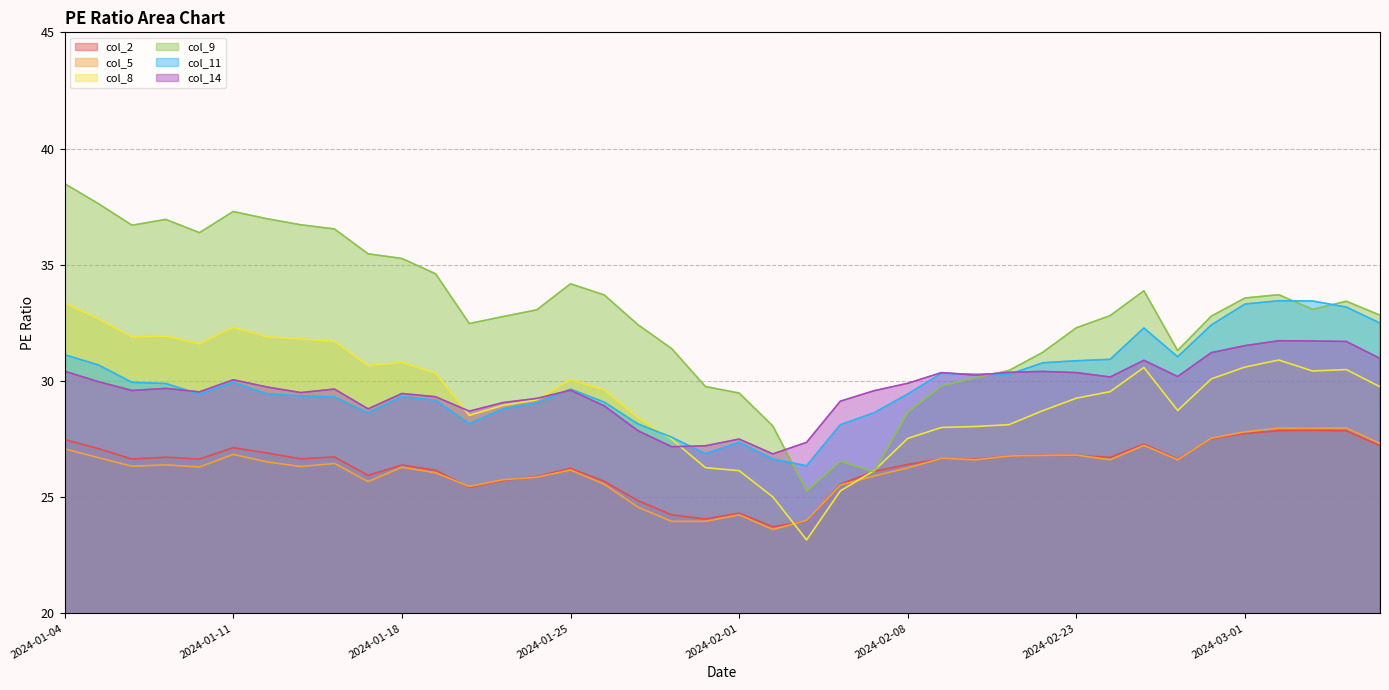

At which category does col_9 reach its first local peak?

2024-01-09